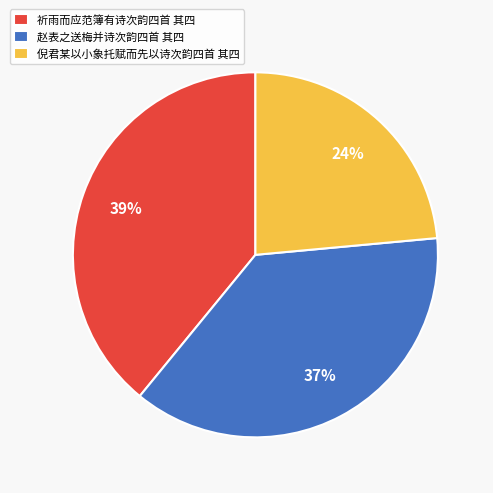

Is there any slice that represents more than half of the pie?

No